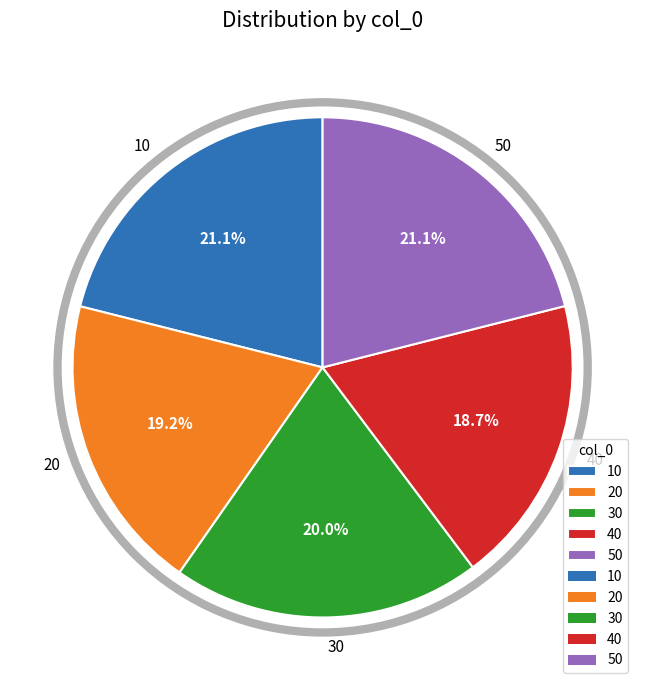

Approximately how many times larger is the value at 10 compared to 30?

1.1